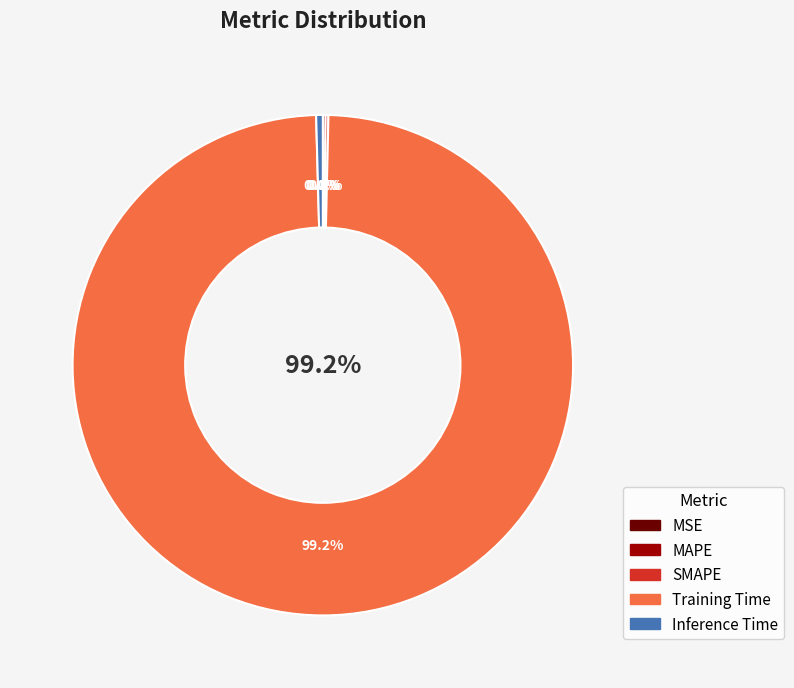

To the nearest percent, what is the average slice percentage?

20%